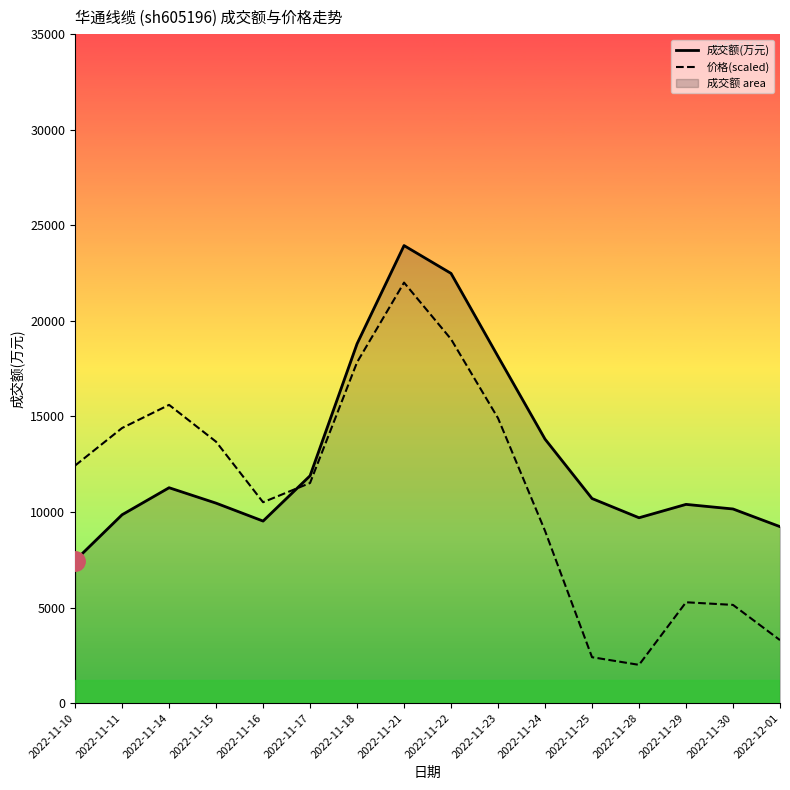

What is the spread (max minus min) of values at 2022-11-30?

5018.7